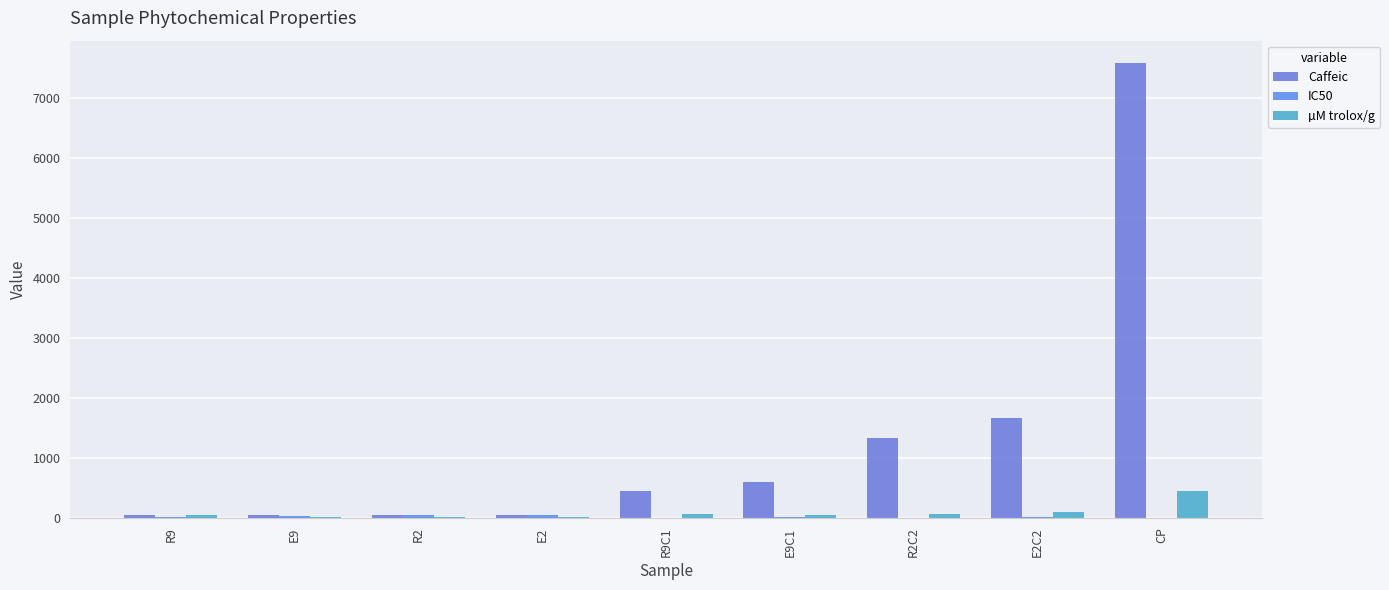

How many values in the Caffeic series exceed 450?

5